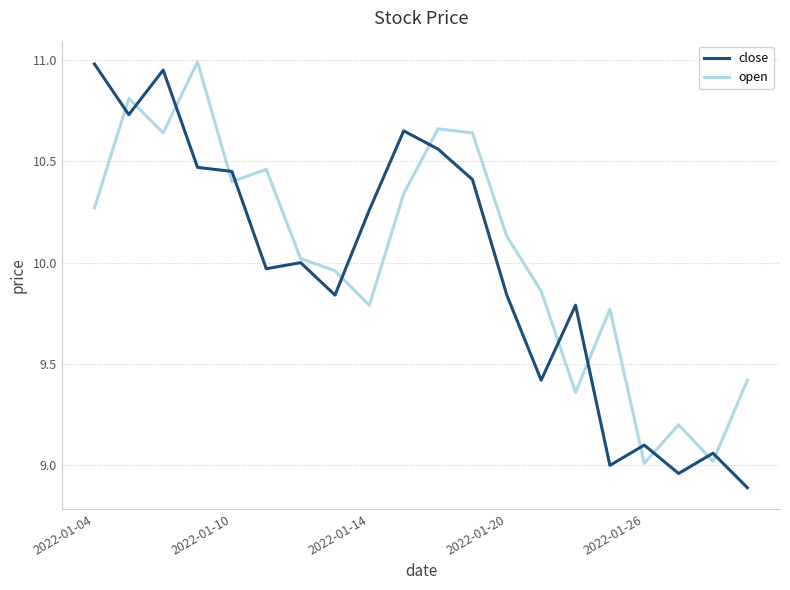

What is the maximum value shown in the chart?

11.0